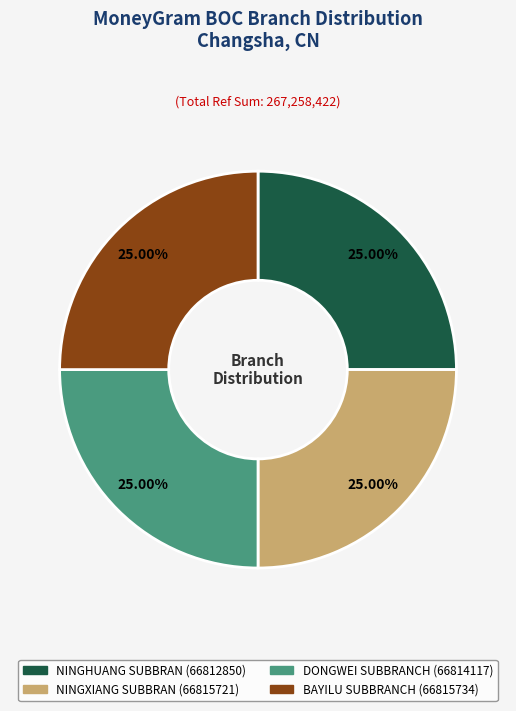

Is there any slice that represents more than half of the pie?

No